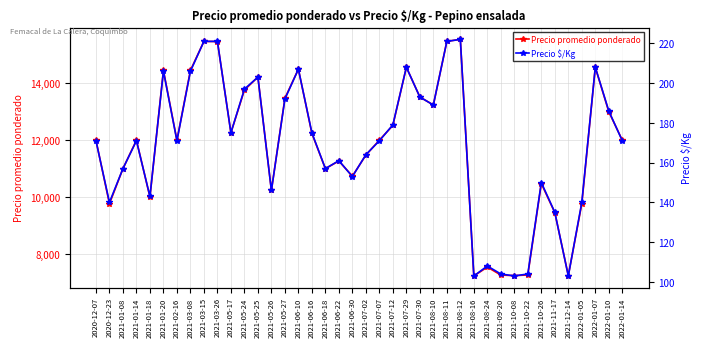

Which has a higher value, 2021-11-17 or 2020-12-07?

2020-12-07